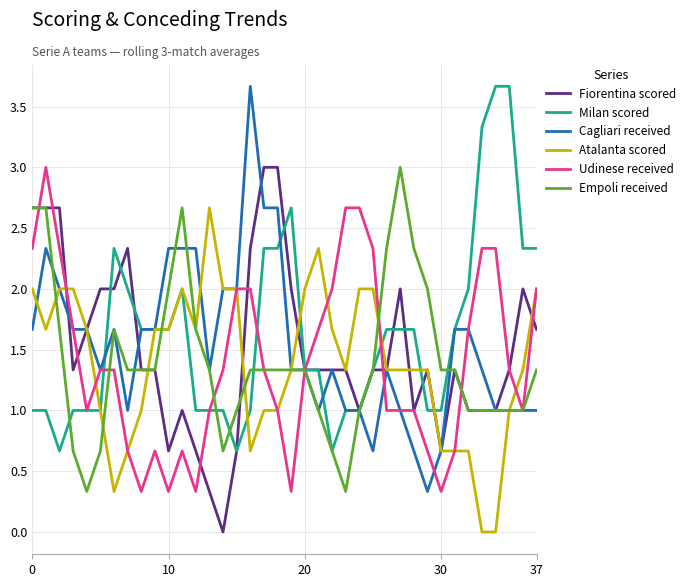

At how many categories does at least one series exceed 0?

38